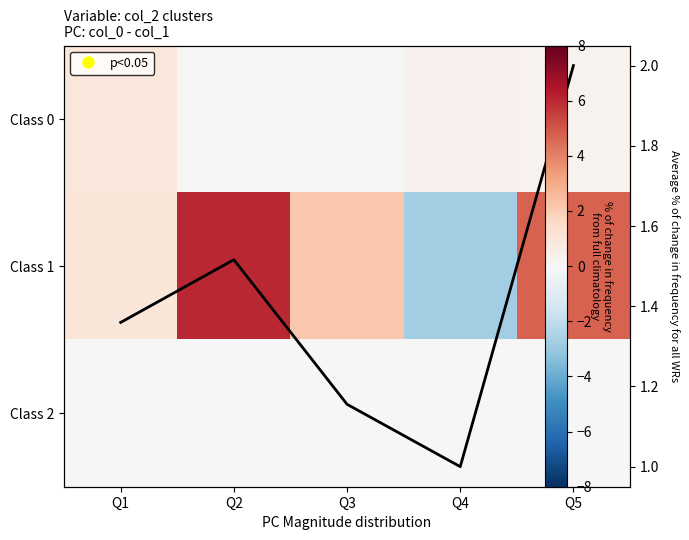

The value of Class 0 at Q4 is 0.2. True or false?

False